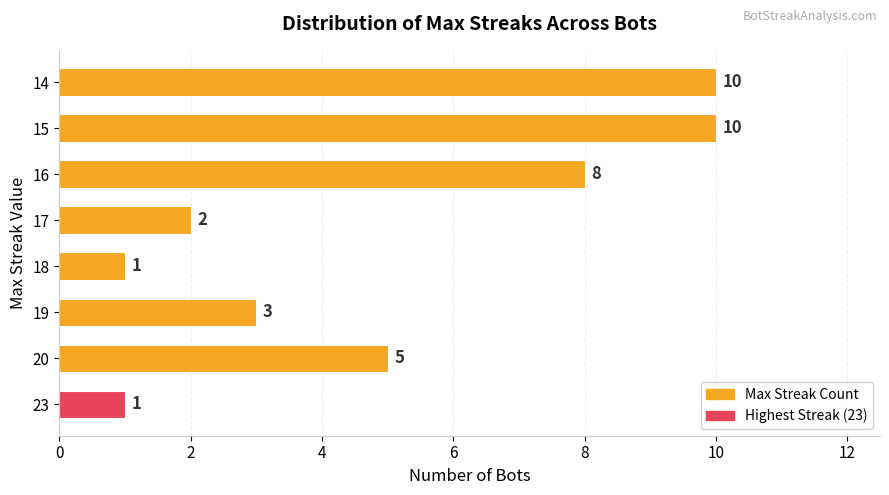

Does the chart contain any negative values?

No